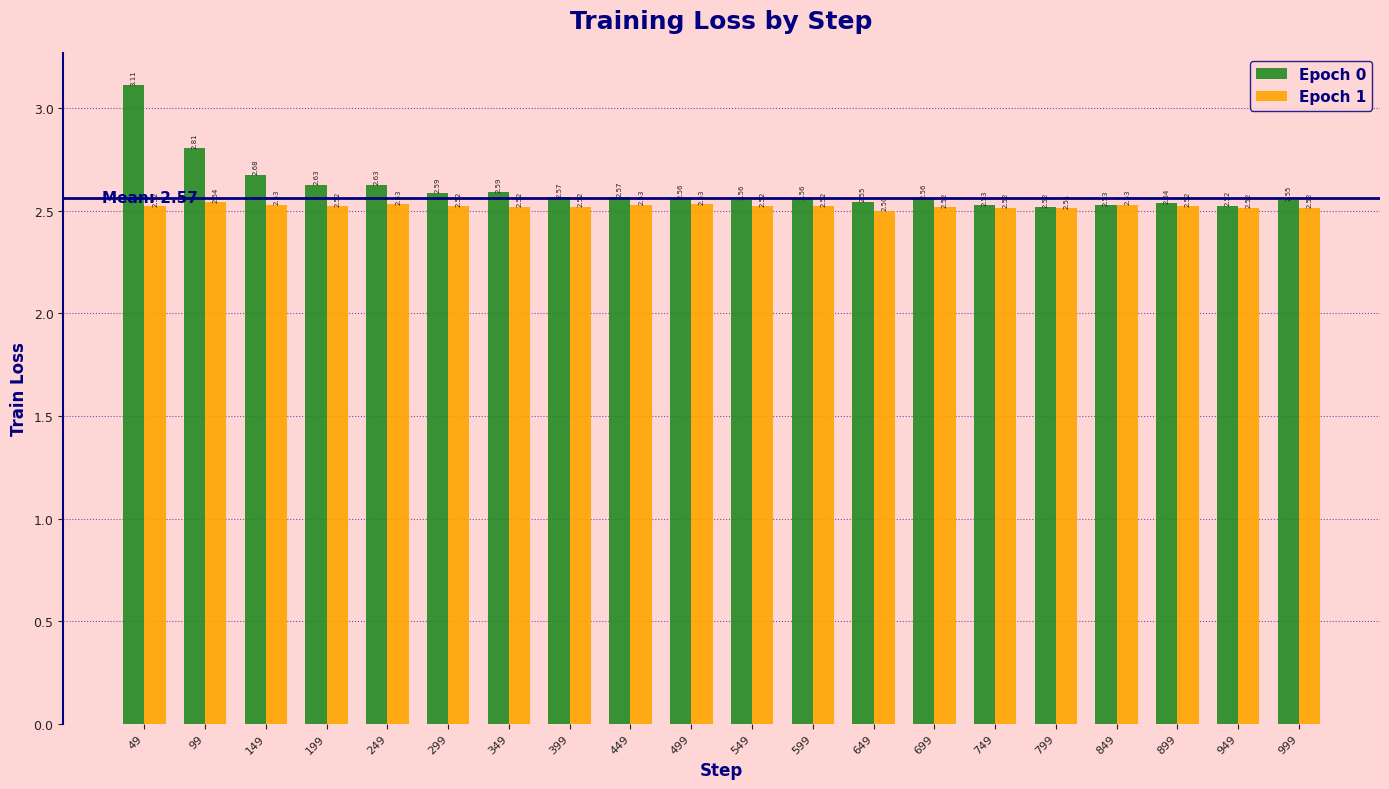

Rank the series at 999 from lowest to highest value.

Epoch 1, Epoch 0